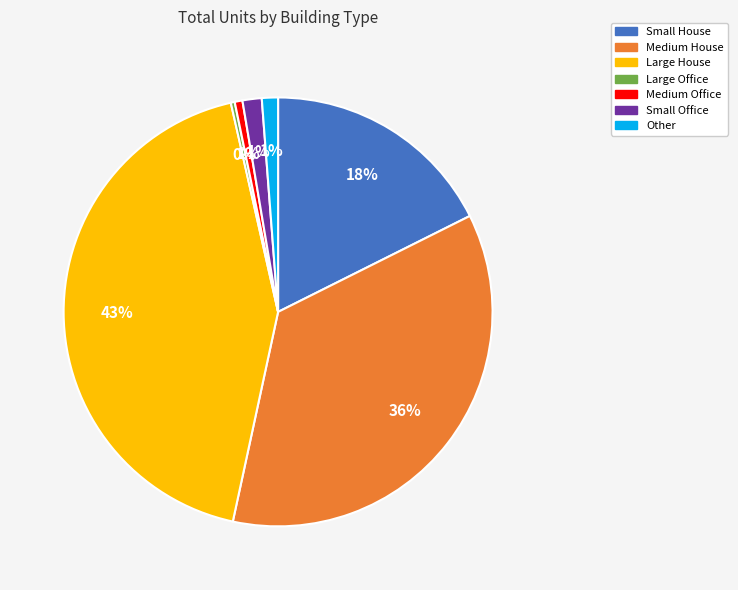

To the nearest percent, what is the difference between the largest and smallest slice percentages?

43%